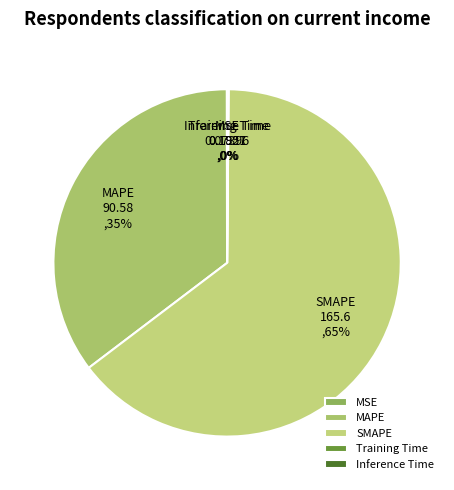

Which slice is the largest?

SMAPE